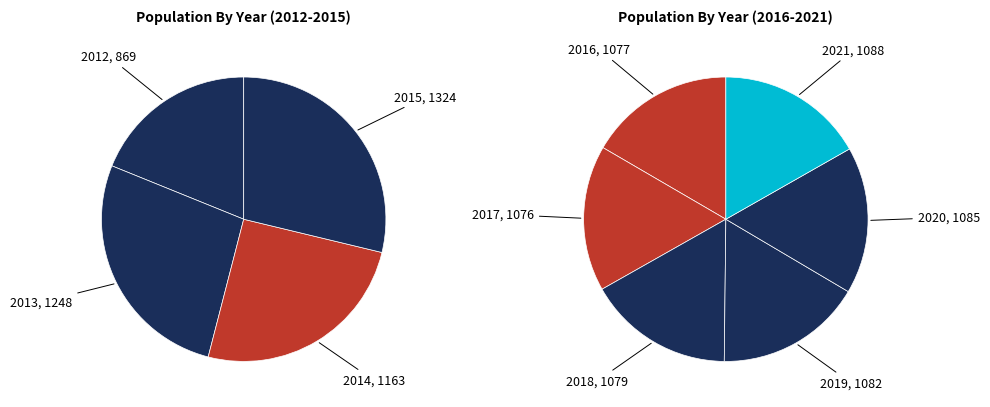

Does 2018 represent more than half of the total?

No